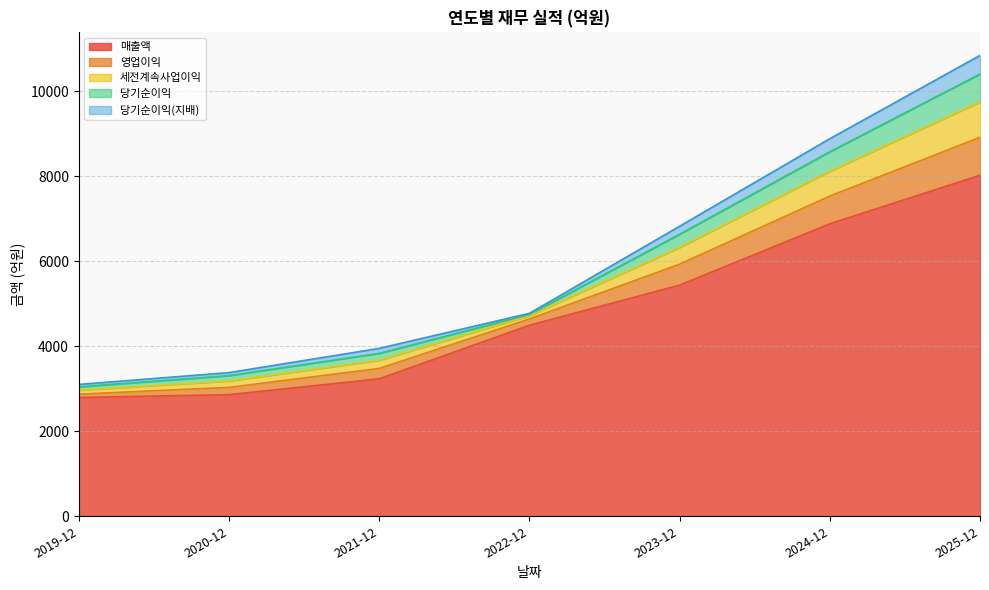

Where do 세전계속사업이익 and 영업이익 first cross each other?

2019-12 and 2020-12